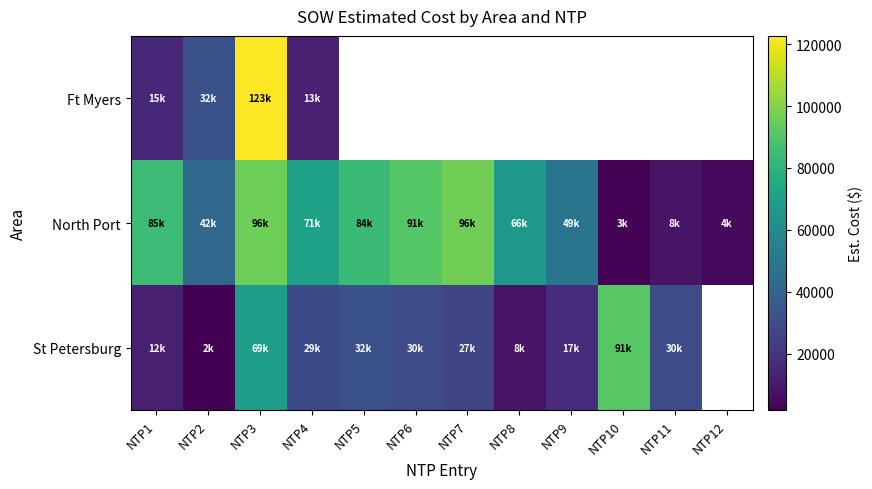

Which label corresponds to the largest value in the chart?

NTP3